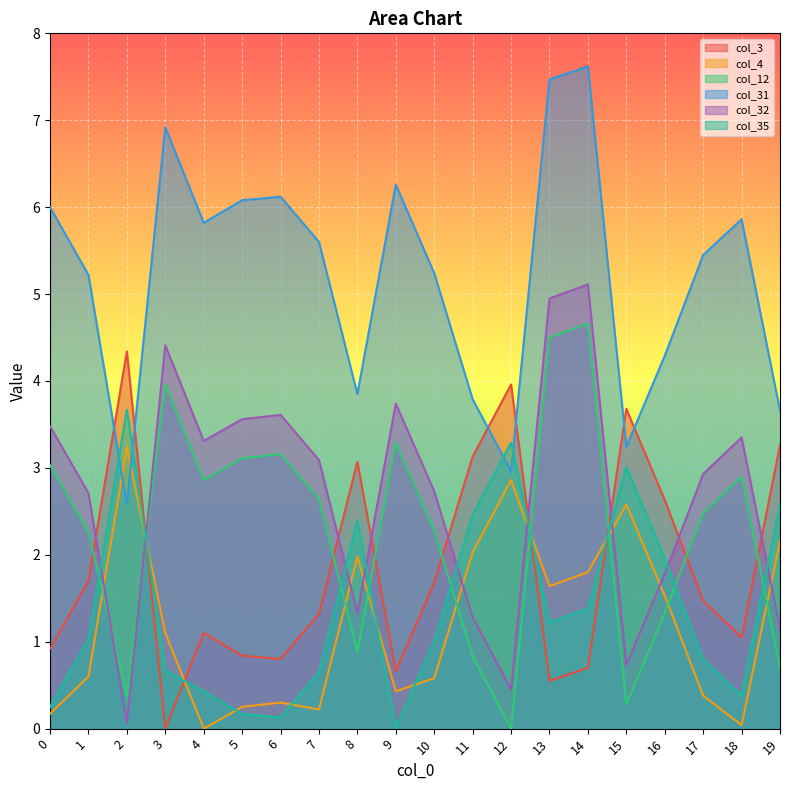

In col_12, how many points are higher than both neighbors (excluding endpoints)?

5